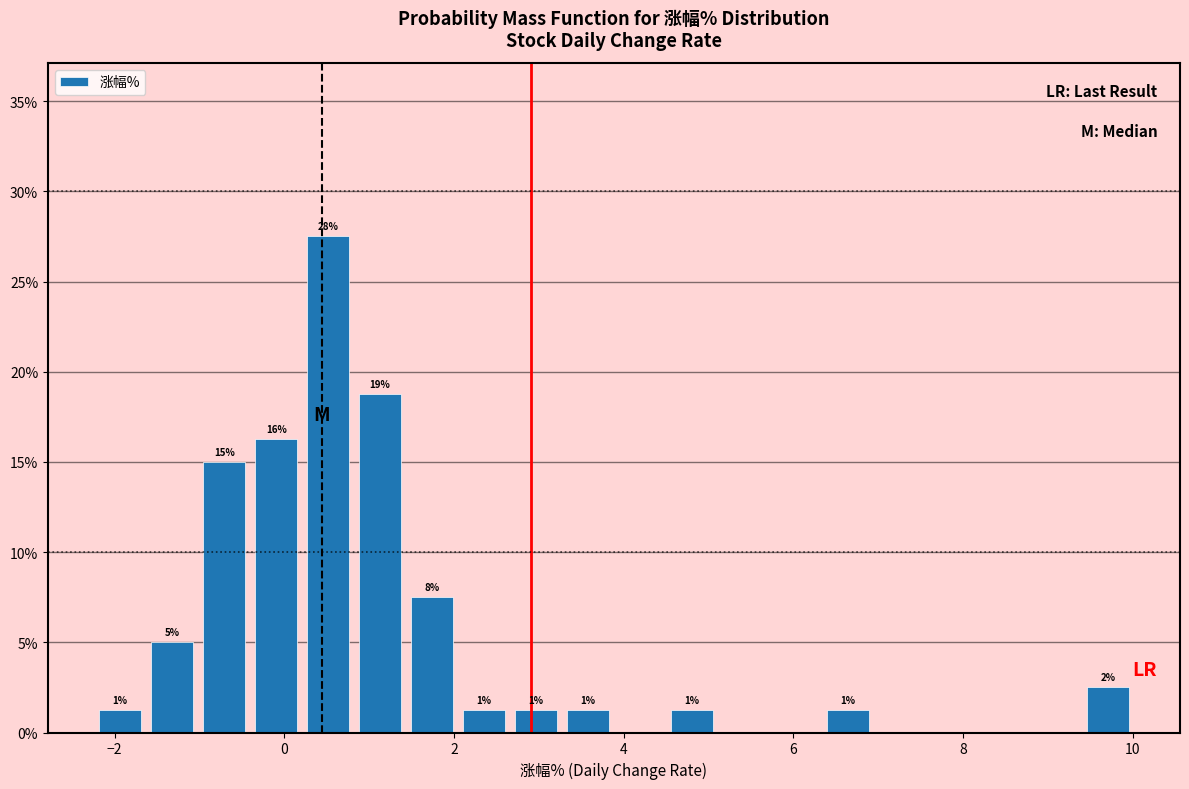

Read against the x-axis, roughly where is the centre of the tallest bar?

0.6